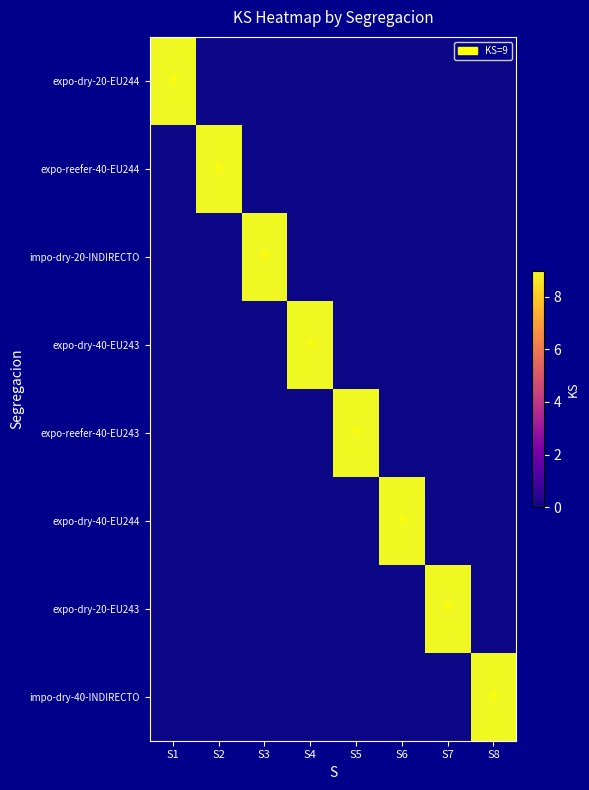

Is it true that expo-reefer-40-EU243 equals 15 at S5?

False